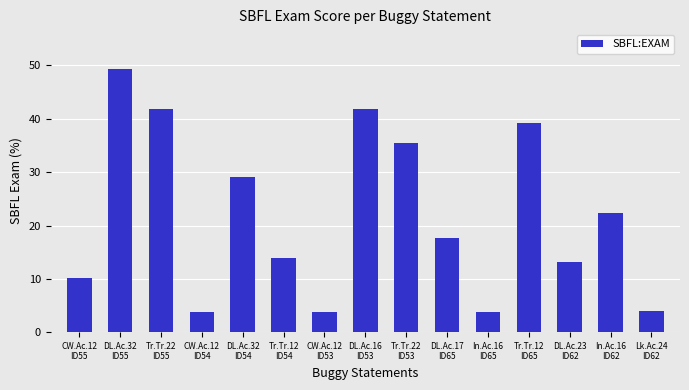

How many bars are there in total?

15